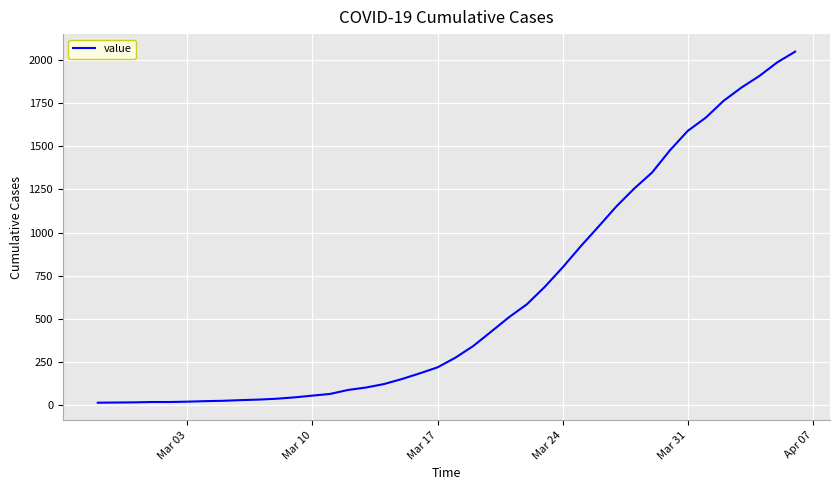

What is the maximum value shown in the chart?

2049